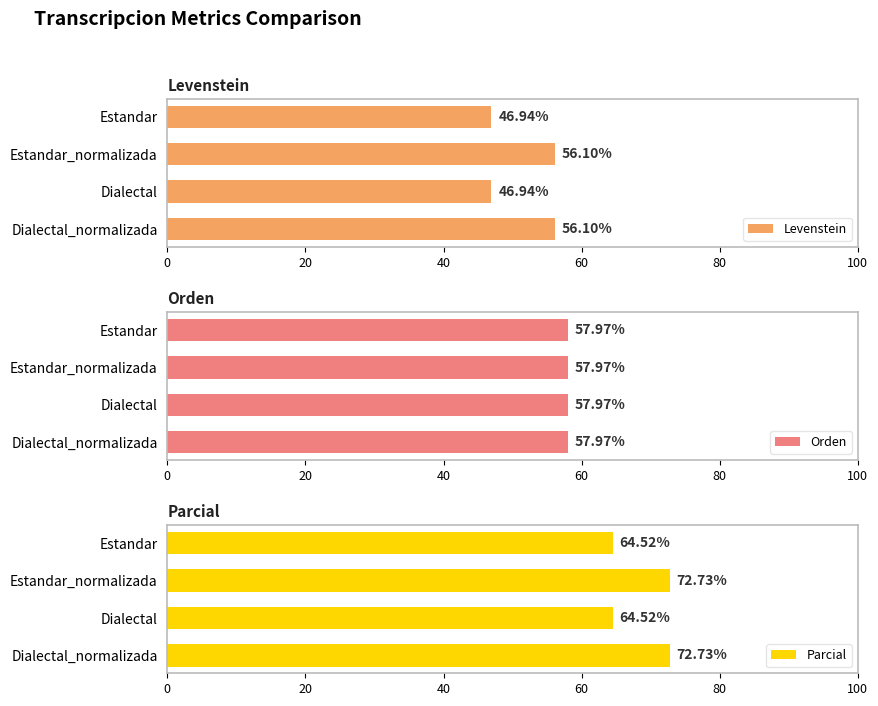

What is the sum of all Levenstein values?

206.1